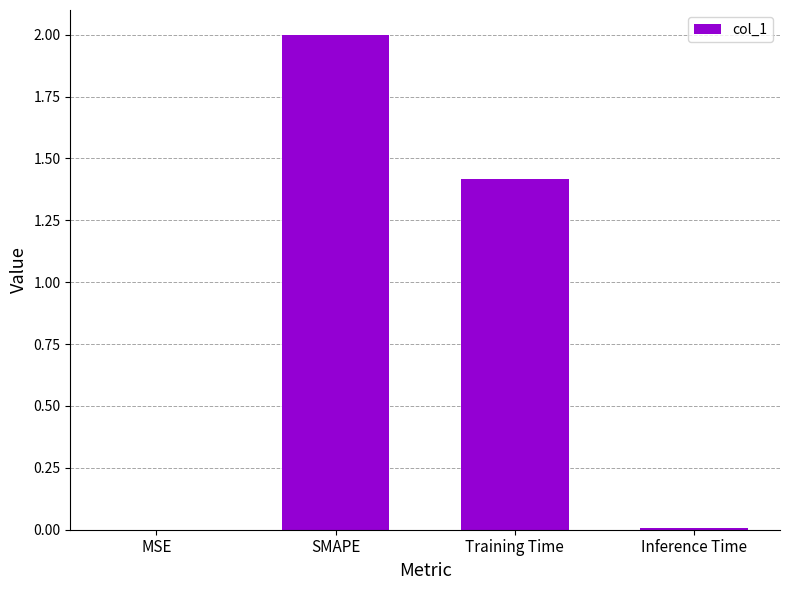

What is the approximate value at SMAPE?

2.0